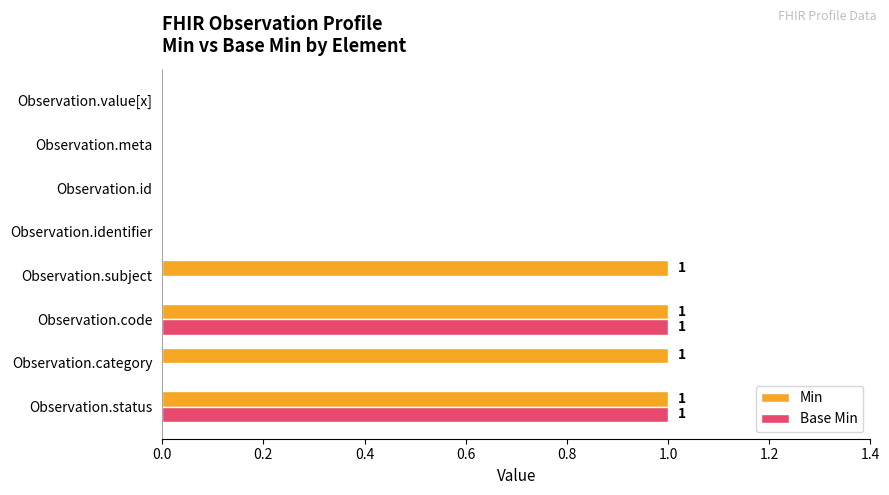

How many data points does each series have?

8